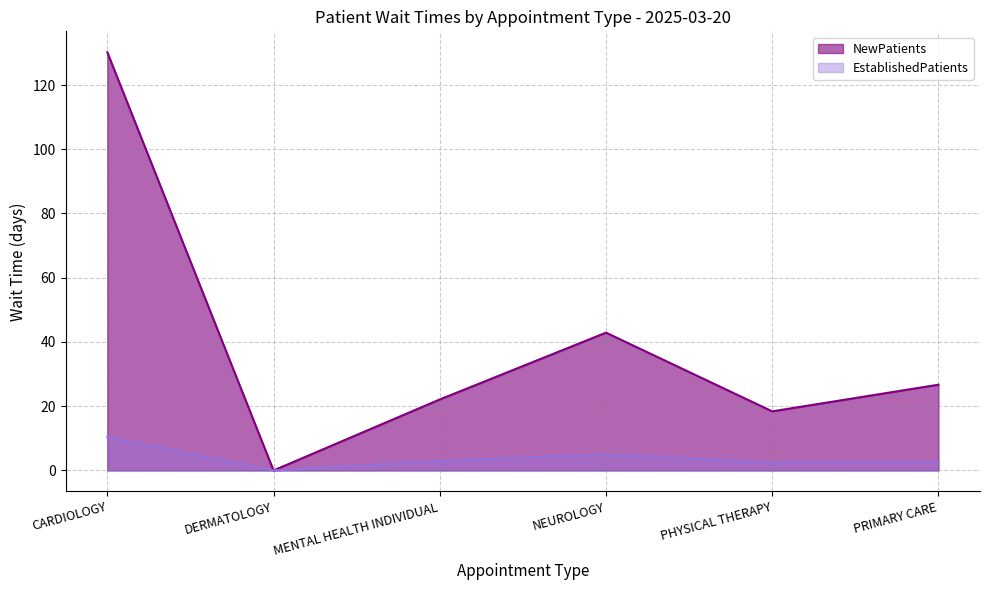

How many lines are shown in the chart?

2